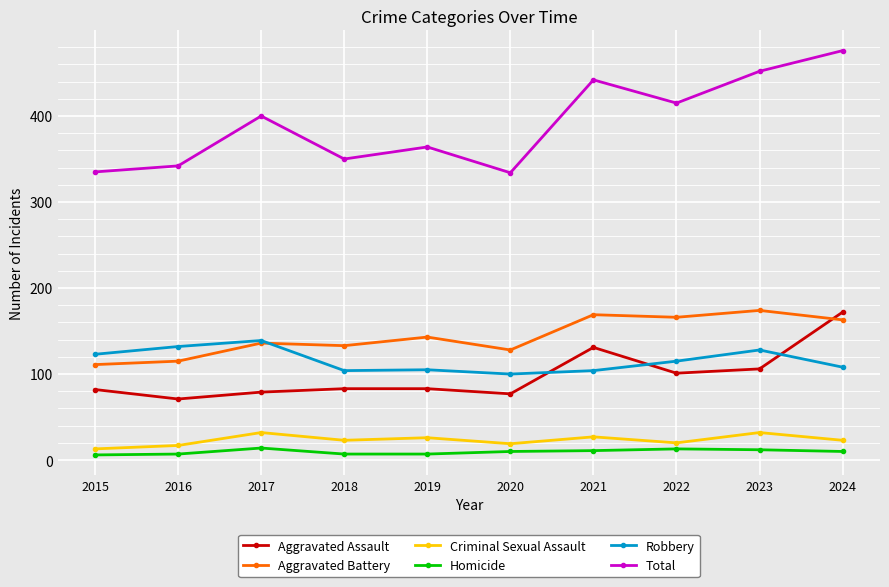

At which category does Robbery reach its first local peak?

2017